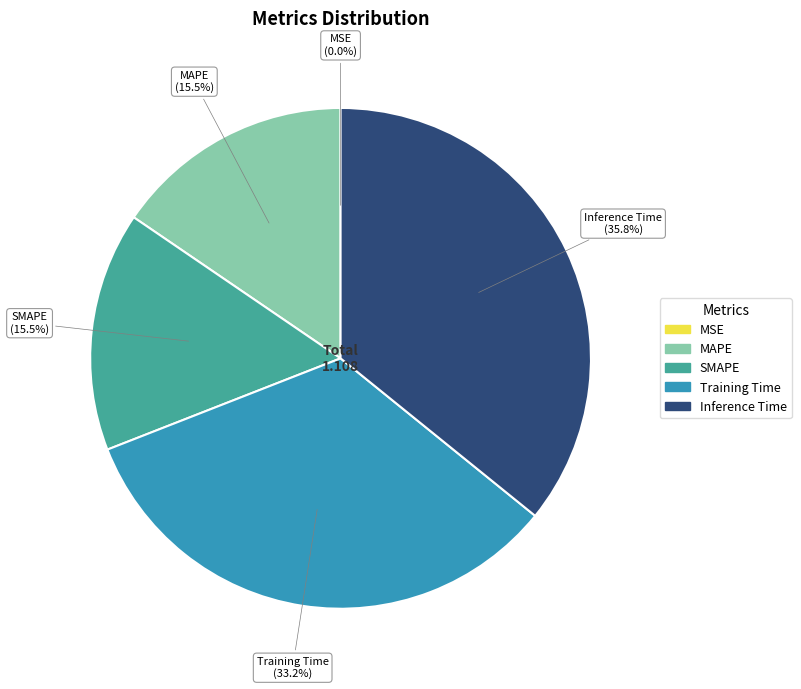

Which category has the biggest portion of the pie?

Inference Time